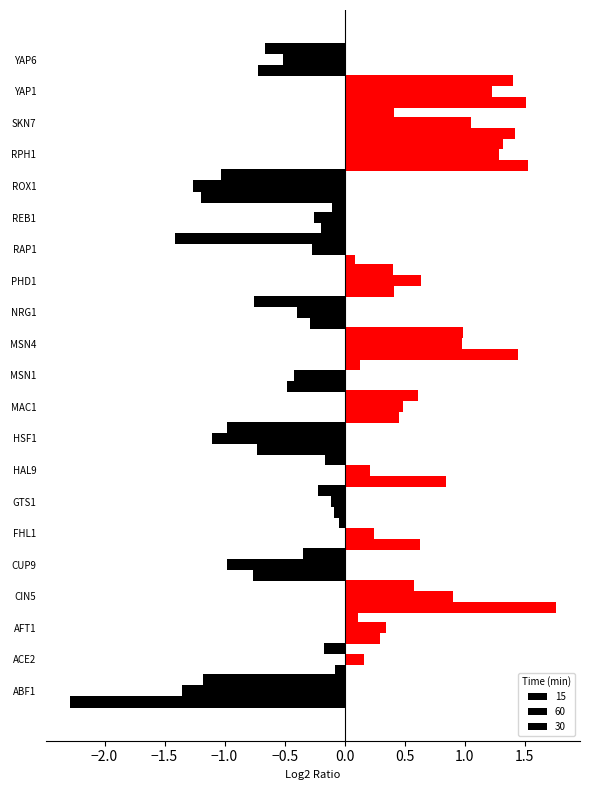

Reading right to left, extract all data points from this chart.

15: YAP6=-0.7	YAP1=1.4	SKN7=0.4	RPH1=1.3	ROX1=-1.0	REB1=-0.1	RAP1=-1.4	PHD1=0.4	NRG1=-0.8	MSN4=1.0	MSN1=0.1	MAC1=0.6	HSF1=-1.0	HAL9=-0.2	GTS1=-0.2	FHL1=-0.0	CUP9=-0.3	CIN5=0.6	AFT1=0.1	ACE2=-0.2	ABF1=-1.2
30: YAP6=-0.5	YAP1=1.2	SKN7=1.1	RPH1=1.3	ROX1=-1.3	REB1=-0.3	RAP1=-0.3	PHD1=0.6	NRG1=-0.4	MSN4=1.0	MSN1=-0.4	MAC1=0.5	HSF1=-1.1	HAL9=0.2	GTS1=-0.1	FHL1=0.2	CUP9=-1.0	CIN5=0.9	AFT1=0.3	ACE2=0.2	ABF1=-1.4
60: YAP6=-0.7	YAP1=1.5	SKN7=1.4	RPH1=1.5	ROX1=-1.2	REB1=-0.2	RAP1=0.1	PHD1=0.4	NRG1=-0.3	MSN4=1.4	MSN1=-0.5	MAC1=0.5	HSF1=-0.7	HAL9=0.8	GTS1=-0.1	FHL1=0.6	CUP9=-0.8	CIN5=1.8	AFT1=0.3	ACE2=-0.1	ABF1=-2.3